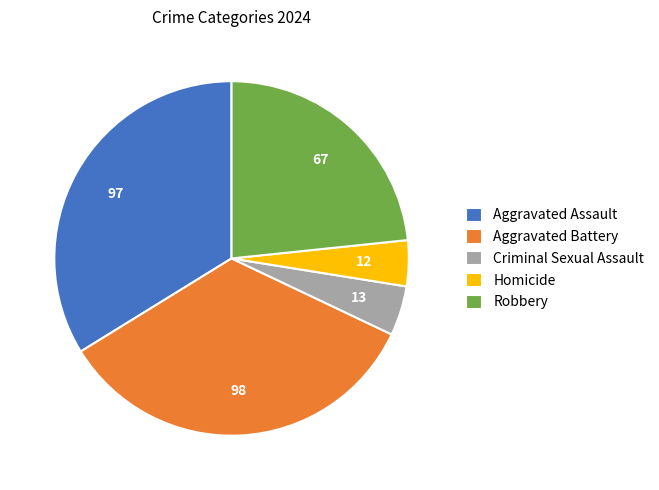

Is the sum of Aggravated Assault and Homicide greater than half?

No